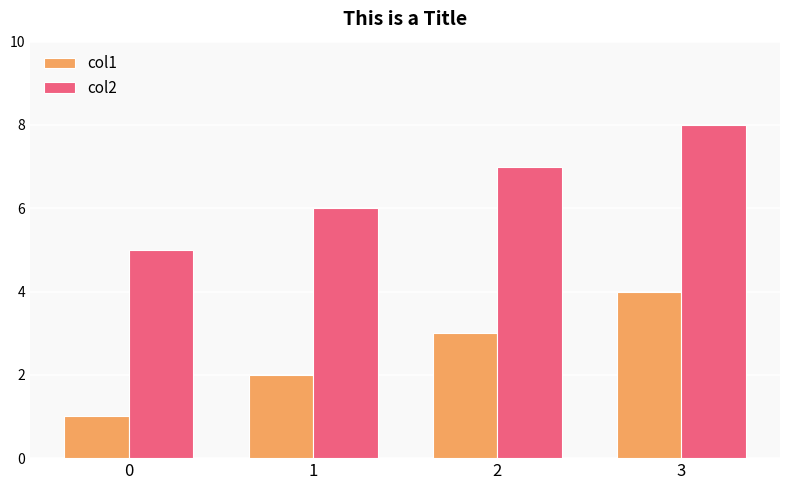

What are all the series names shown in the legend?

col1, col2